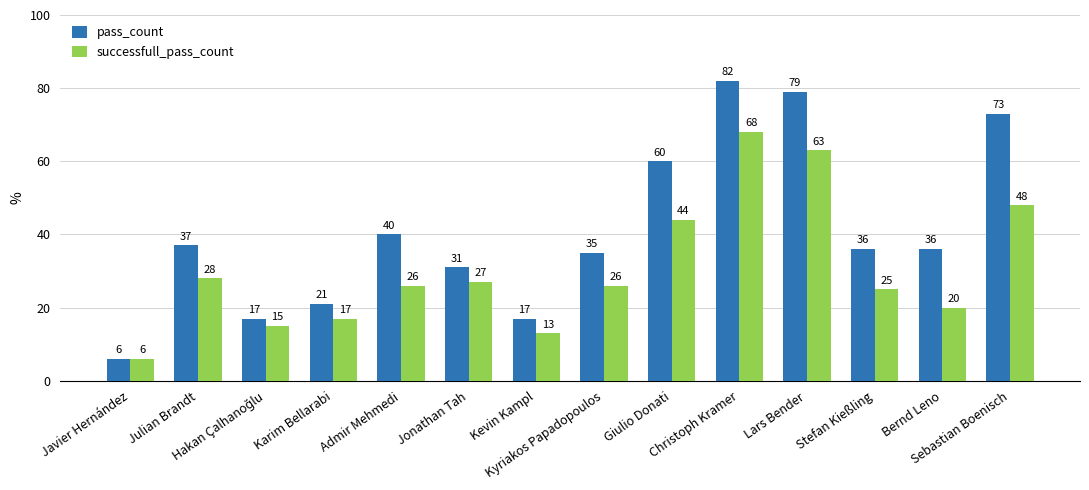

Rank the series by their average value, from highest to lowest.

pass_count, successfull_pass_count